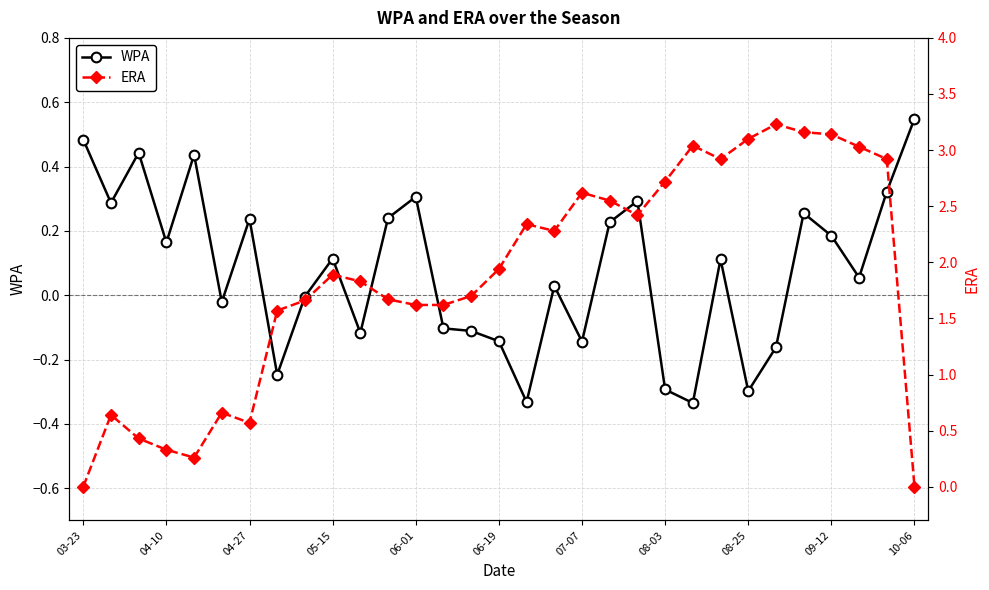

What is the spread (max minus min) of values at 26?

2.9